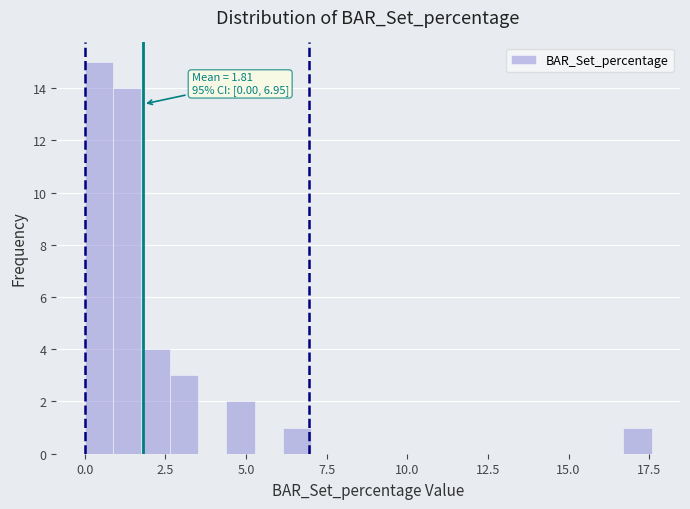

Around what value on the x-axis is the tallest bar? Give the approximate position of its centre, as read against the axis.

0.5